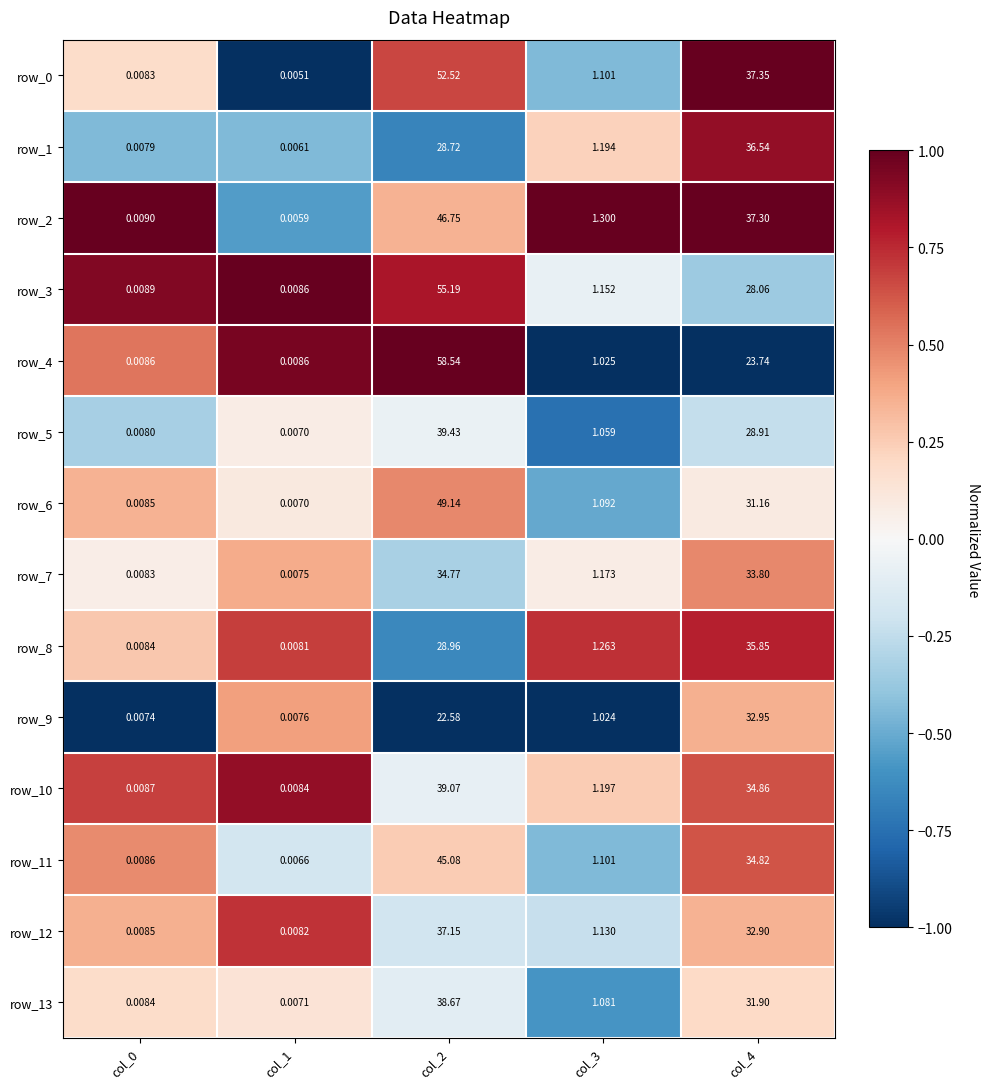

Is the value of row_10 at col_0 greater than the value of row_6 at col_4?

No